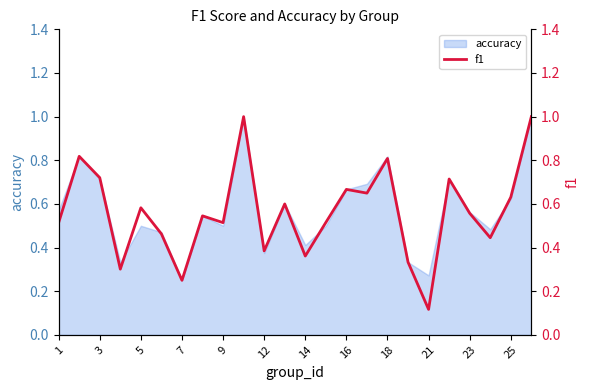

The accuracy series shows 1.4 at 18. True or false?

False